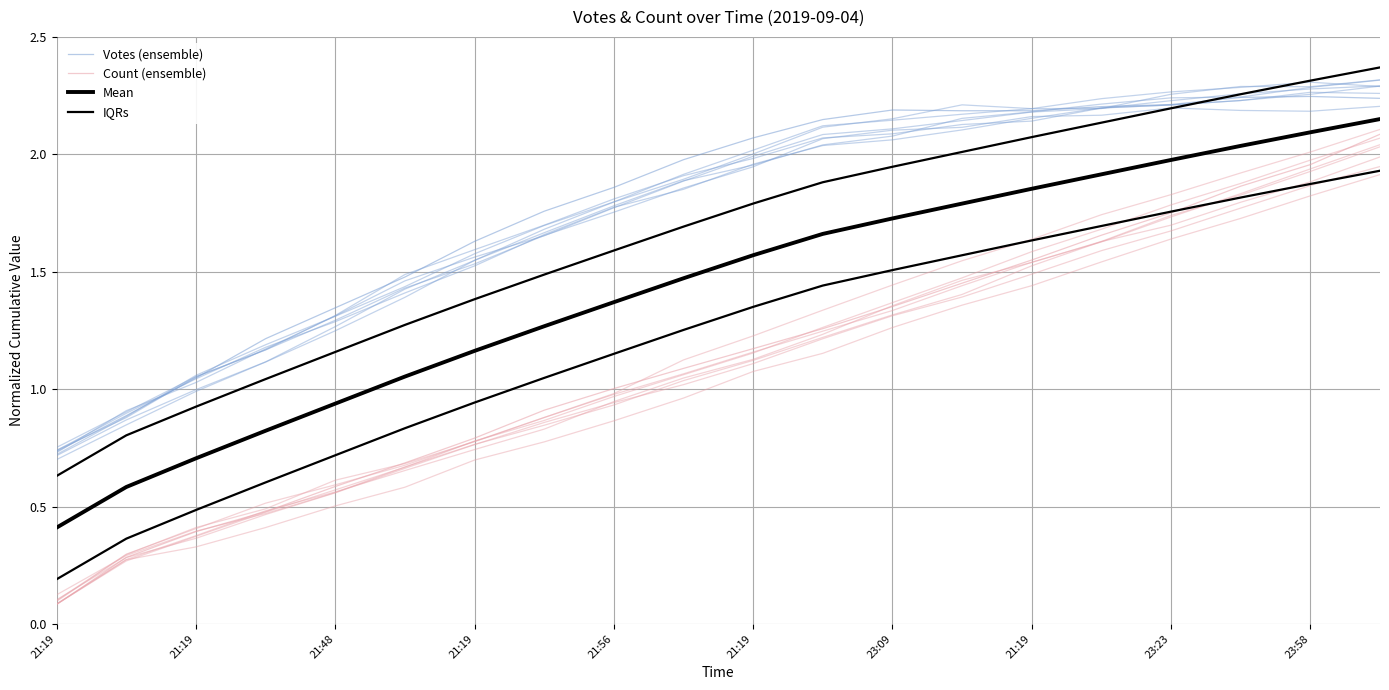

True or false: IQRs has more than 0 interior local peaks.

False